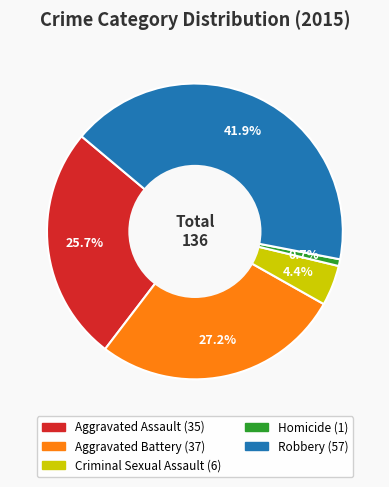

Which slice is the smallest?

Homicide